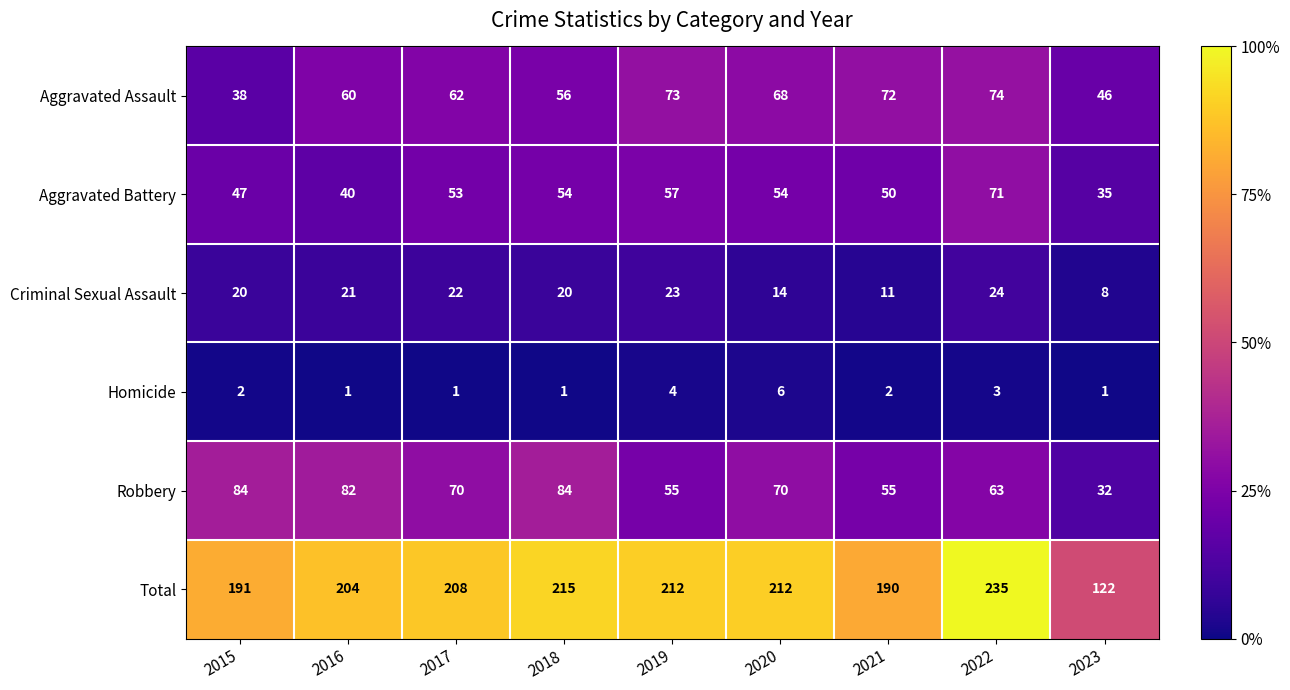

At which category is the sum across all series the highest?

2022